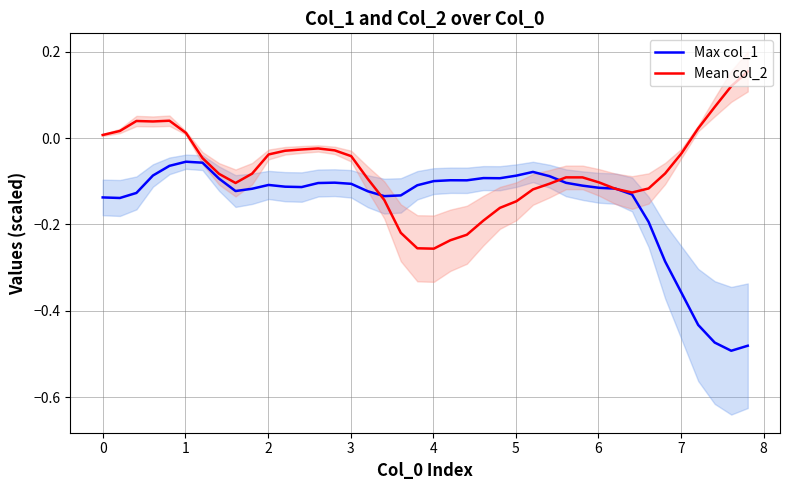

What is the value of the Max col_1 point at the 20th from the left?

-0.1